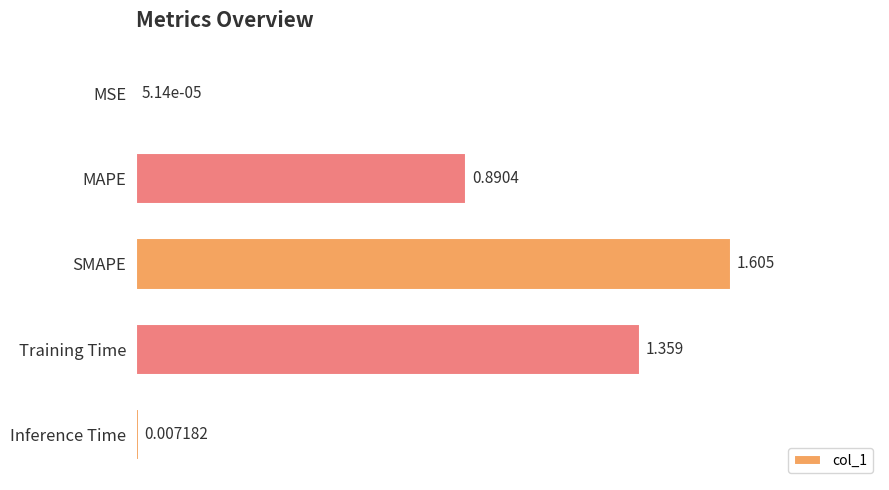

How many categories are shown in the chart?

5